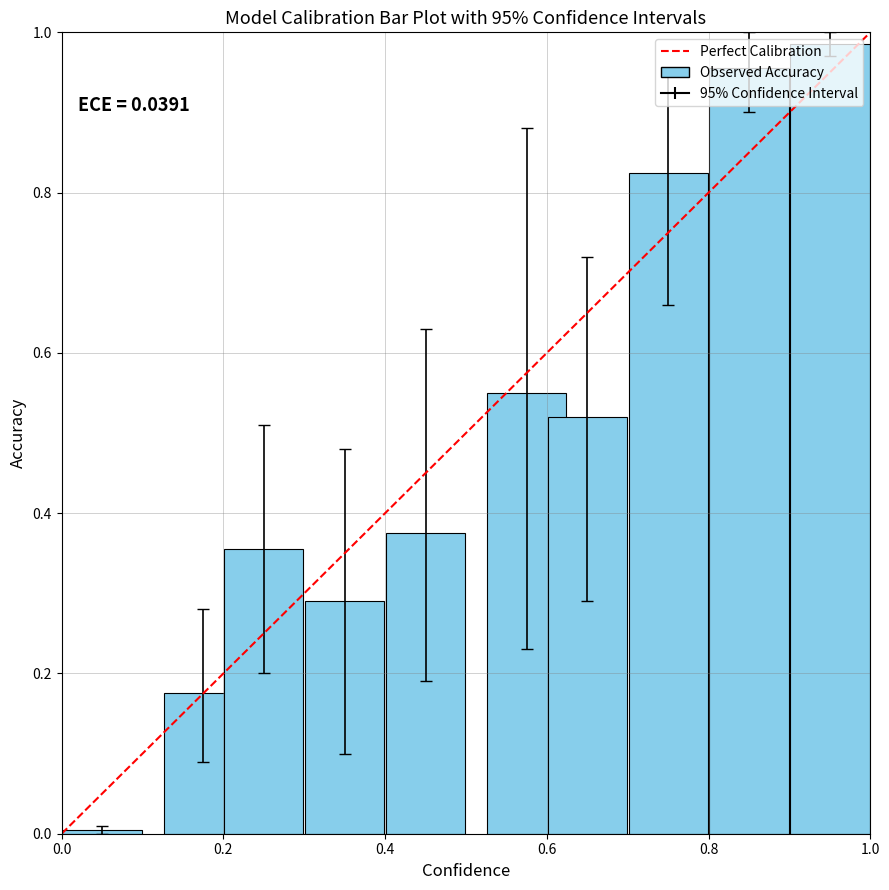

True or false: the data shows 0 at 0.0.

True